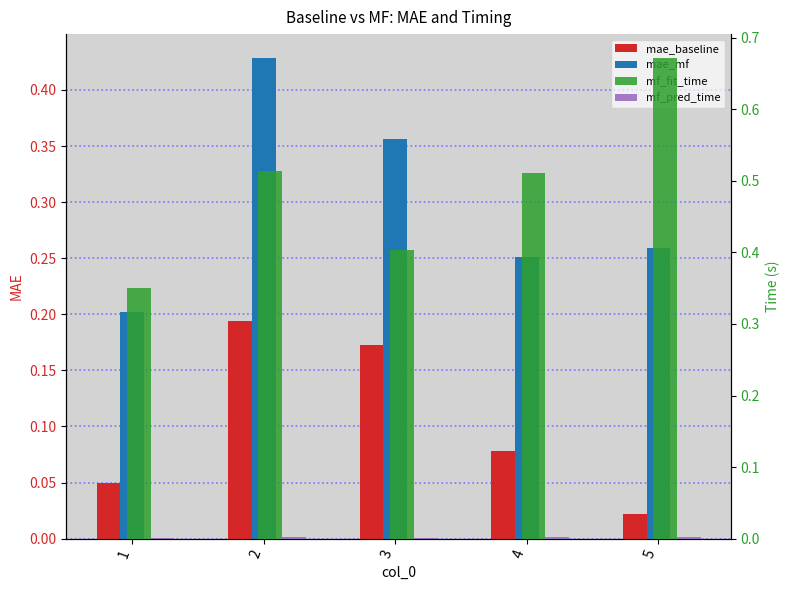

Reading left to right, transcribe all the data shown in this chart.

mae_baseline: 0.1	0.2	0.2	0.1	0.0
mae_mf: 0.2	0.4	0.4	0.3	0.3
mf_fit_time: 0.3	0.5	0.4	0.5	0.7
mf_pred_time: 0.0	0.0	0.0	0.0	0.0